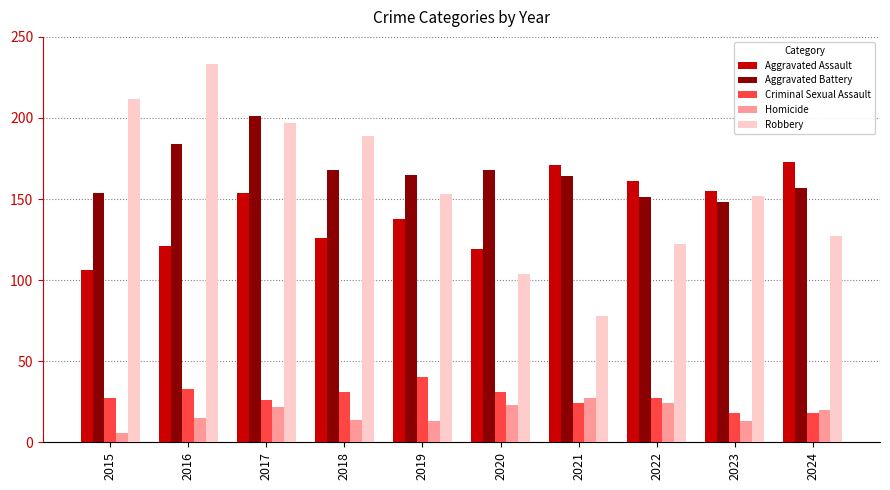

At which category is the sum across all series the highest?

2017